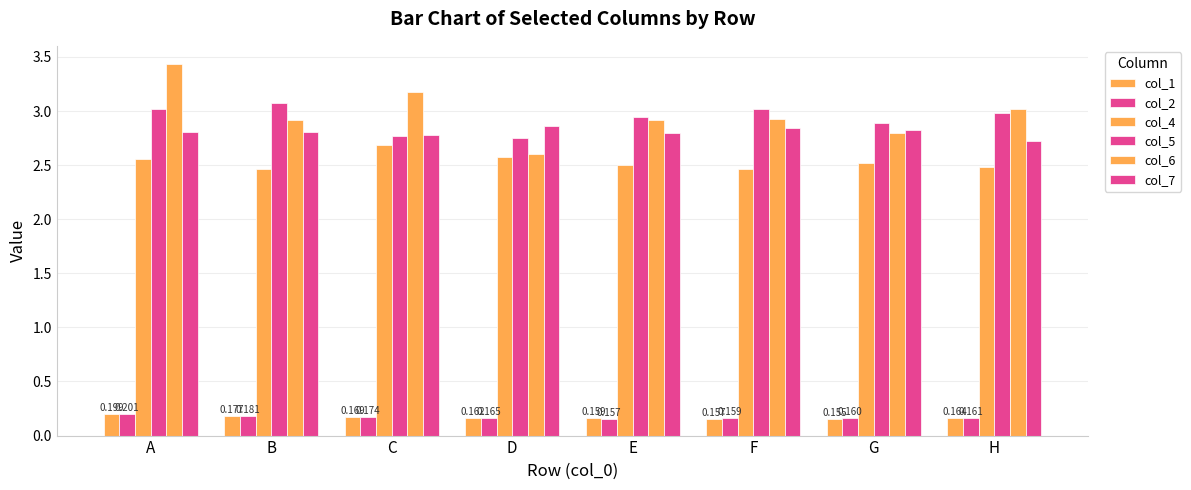

Does the chart contain any negative values?

No